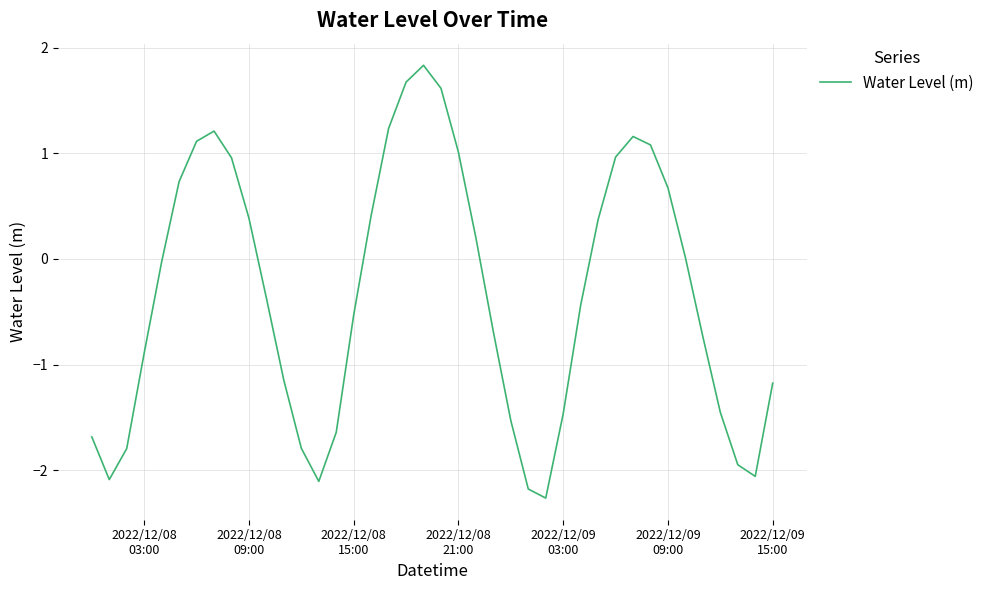

What is the smallest value displayed?

-2.3